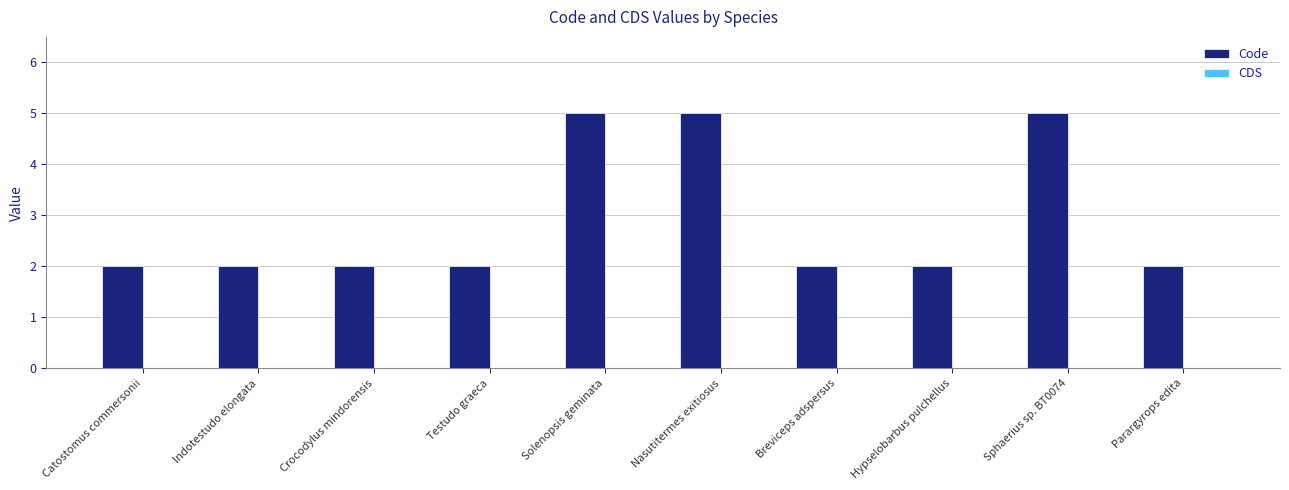

What is the maximum value shown in the chart?

5